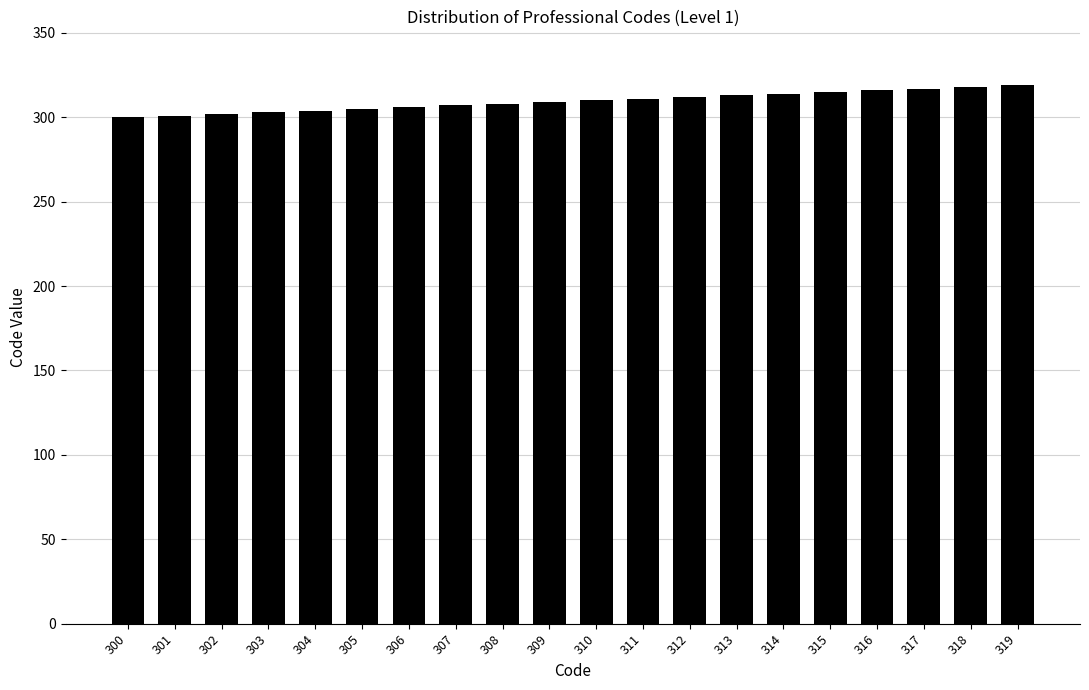

What is the difference between the maximum and minimum values?

19